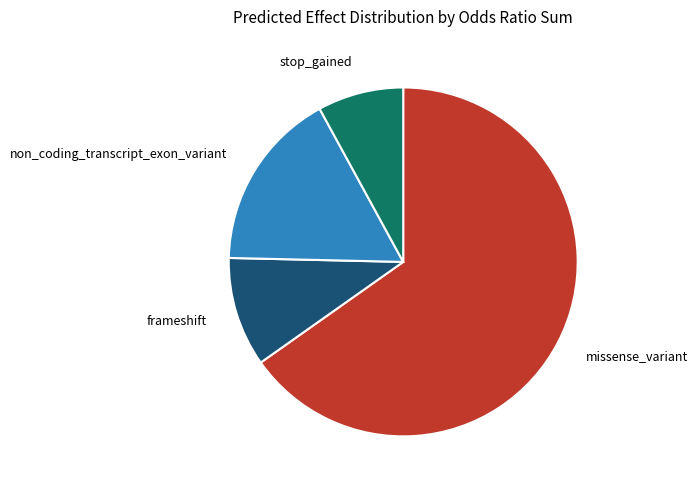

Which has a higher value, non_coding_transcript_exon_variant or frameshift?

non_coding_transcript_exon_variant